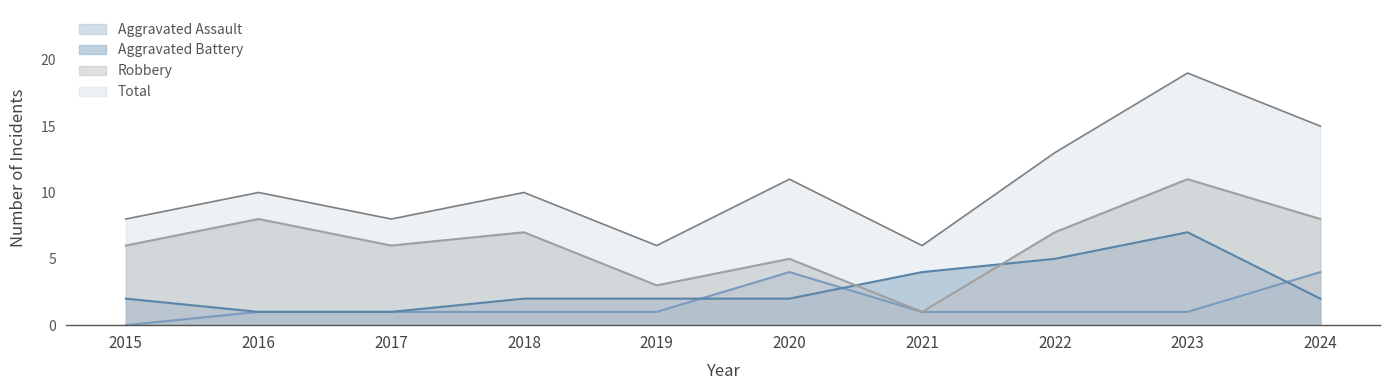

What is the spread (max minus min) of values at 2016?

9